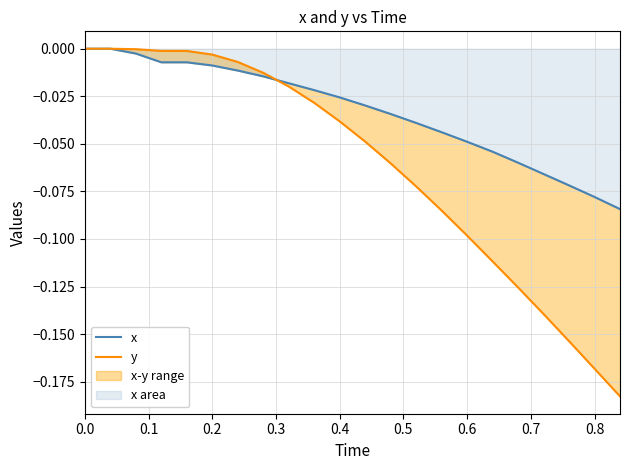

The value of x at 12 is -0.1. True or false?

False